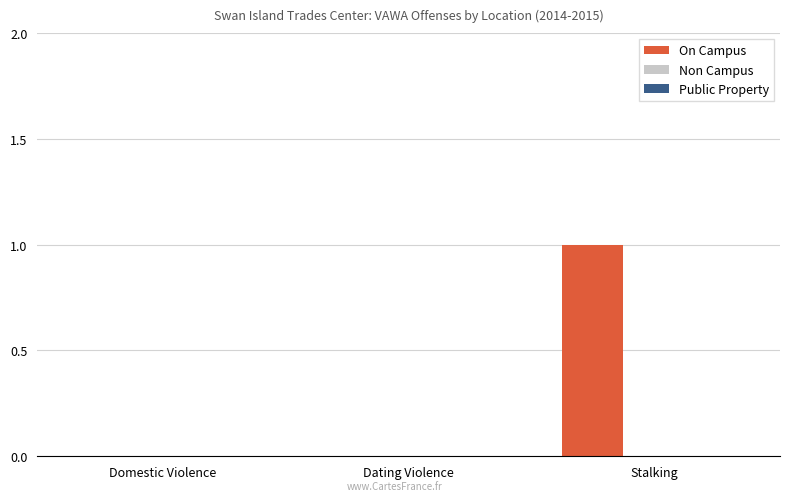

Which label corresponds to the largest value in the chart?

Stalking